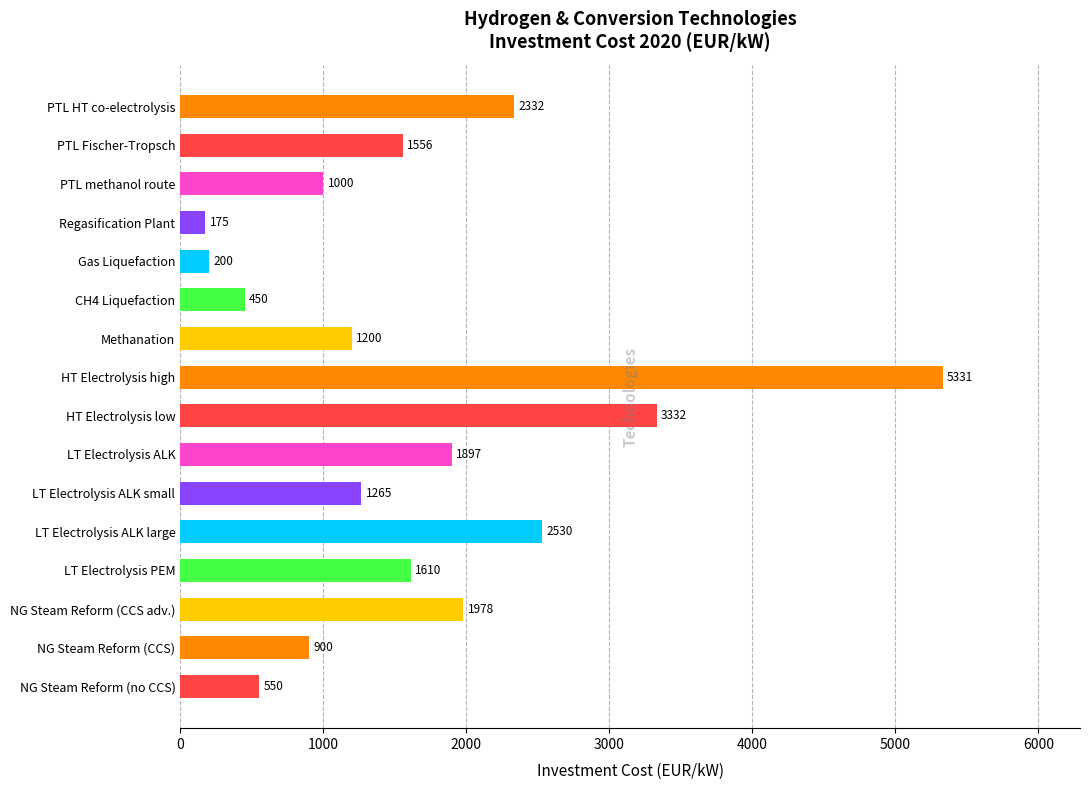

What is the sum of all values?

26306